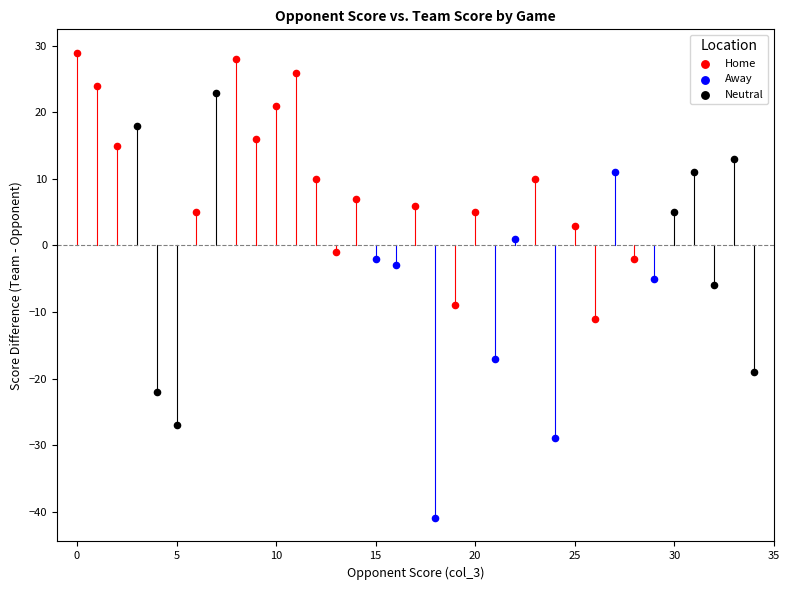

Which series reaches the minimum Y coordinate?

Away